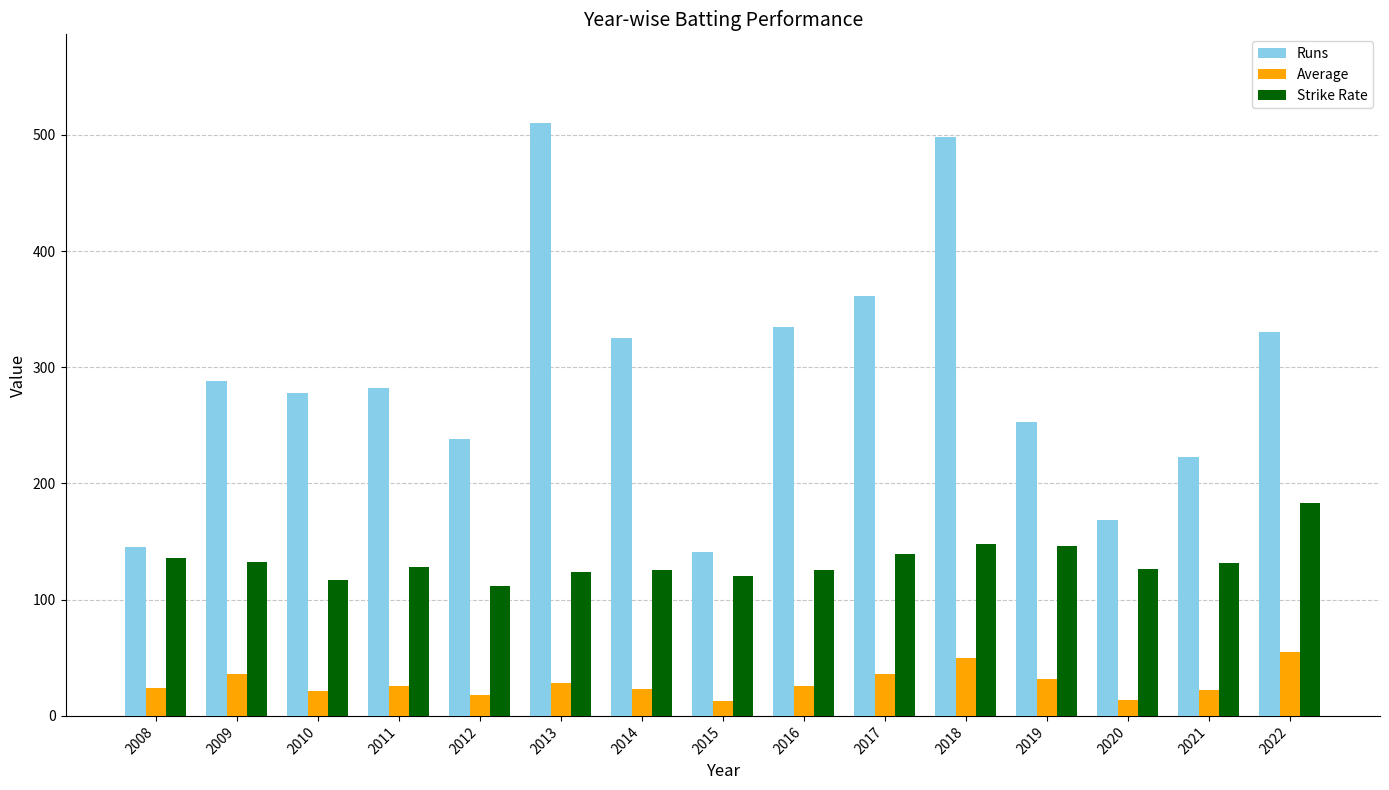

Count the number of data series in this chart.

3